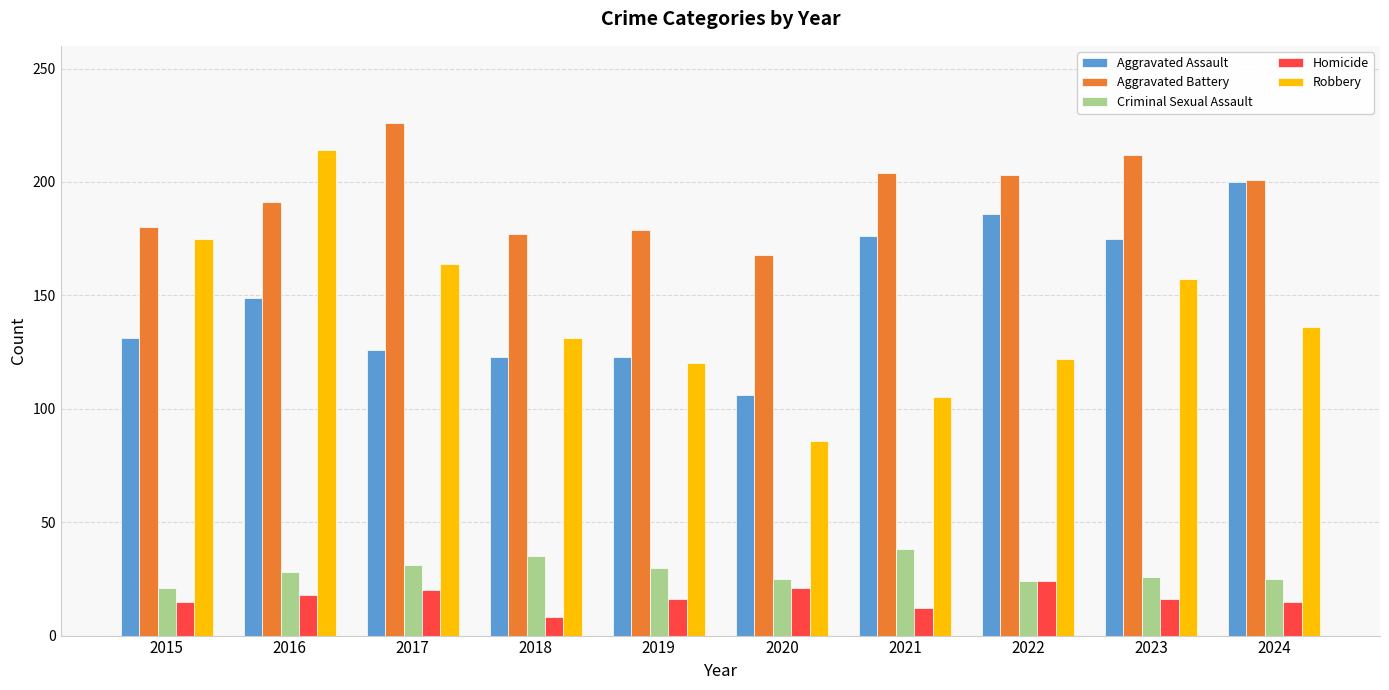

Which series has the largest range (max minus min)?

Robbery